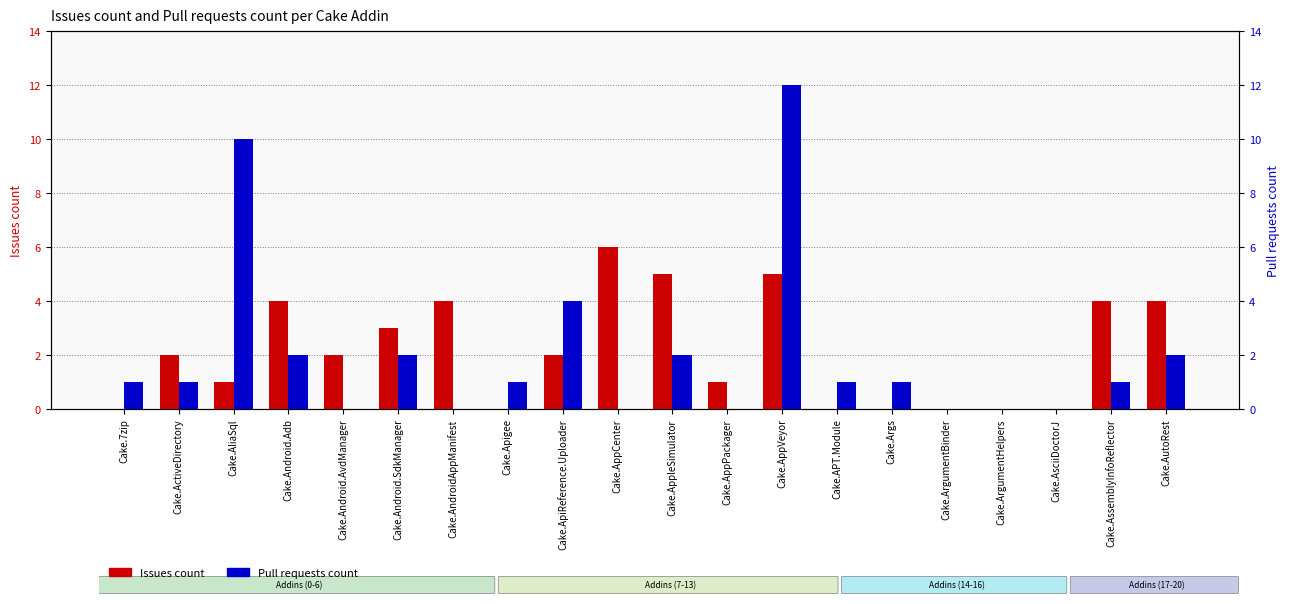

Does the chart contain any negative values?

No